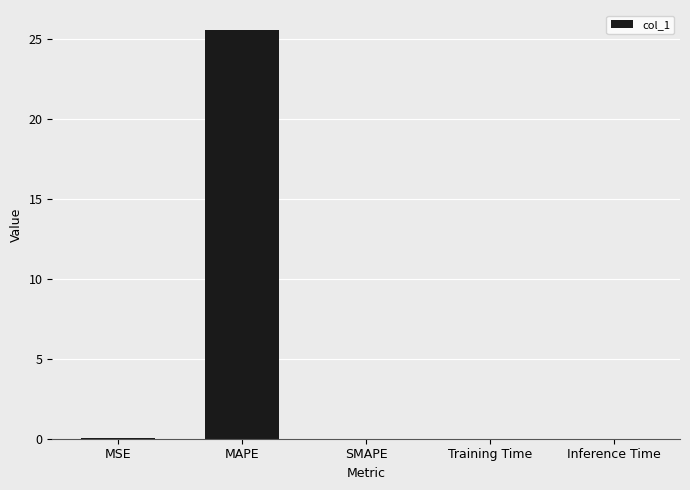

Are the bars grouped side by side (vs. stacked)?

No